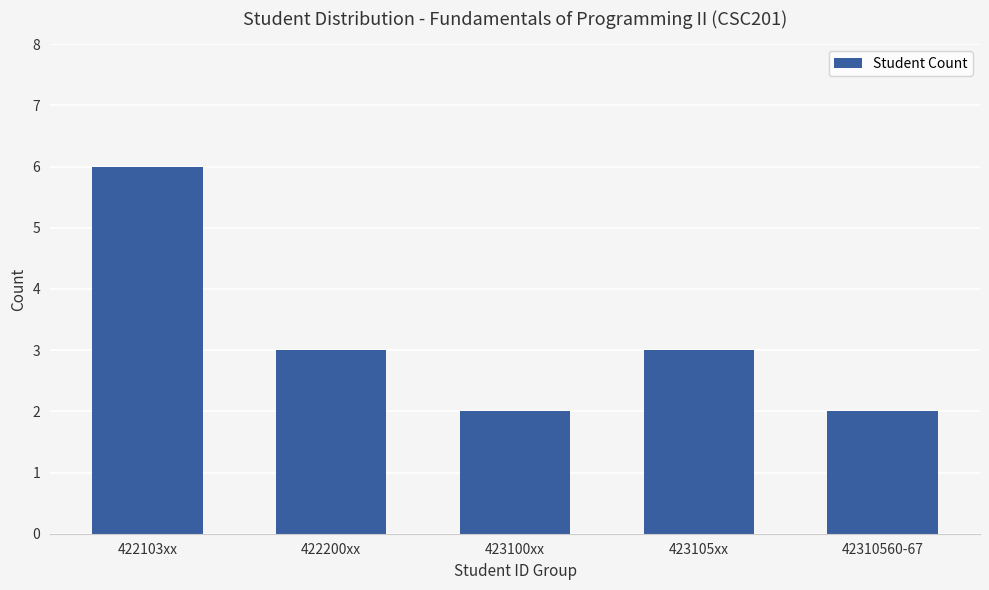

Which has a higher value, 422200xx or 422103xx?

422103xx